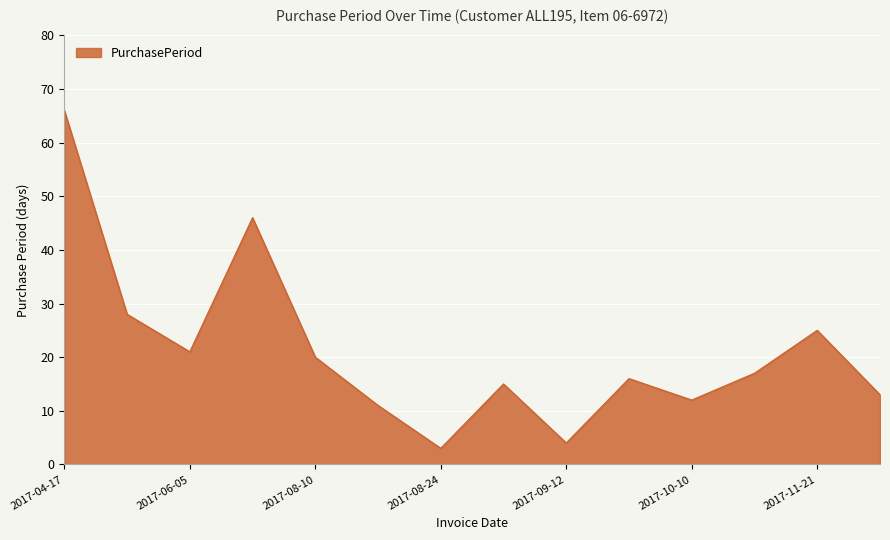

How many series are shown in this chart?

1